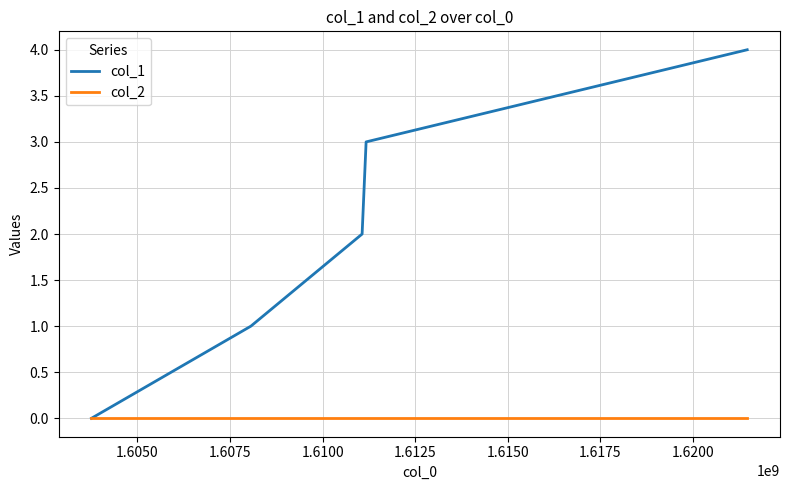

True or false: col_2 has more than 2 points higher than both neighbors.

False